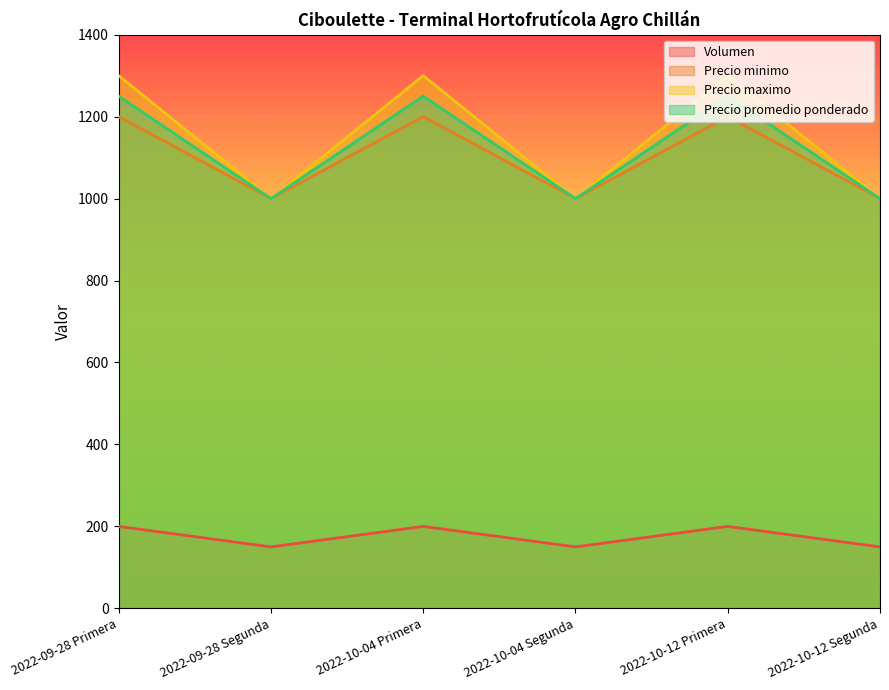

What is the label of the 1st point from the left?

2022-09-28 Primera